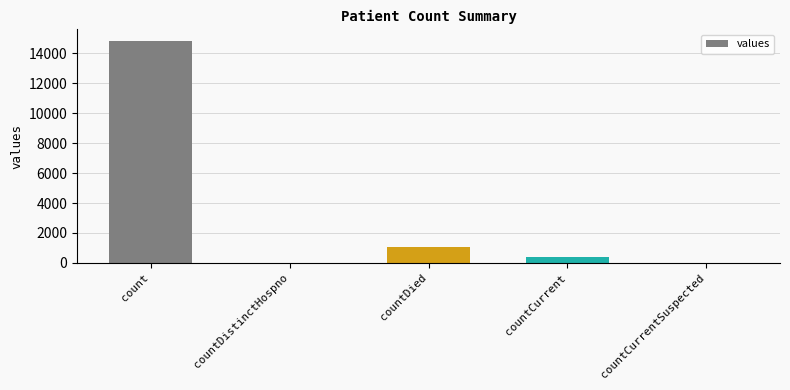

Read the value at count.

14832